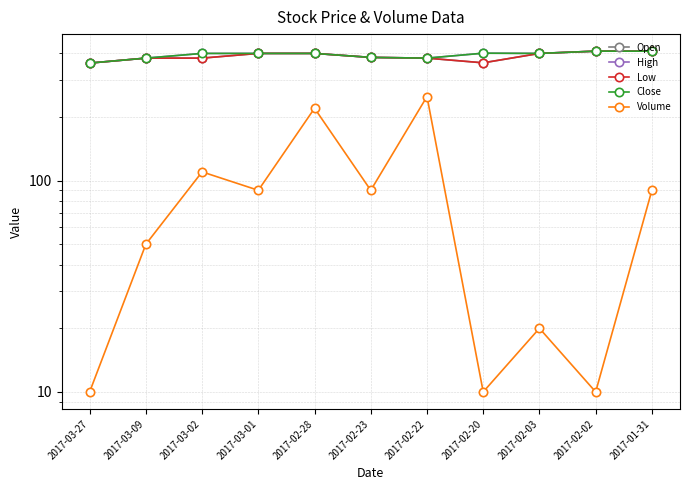

True or false: Open and Volume cross at least once.

False